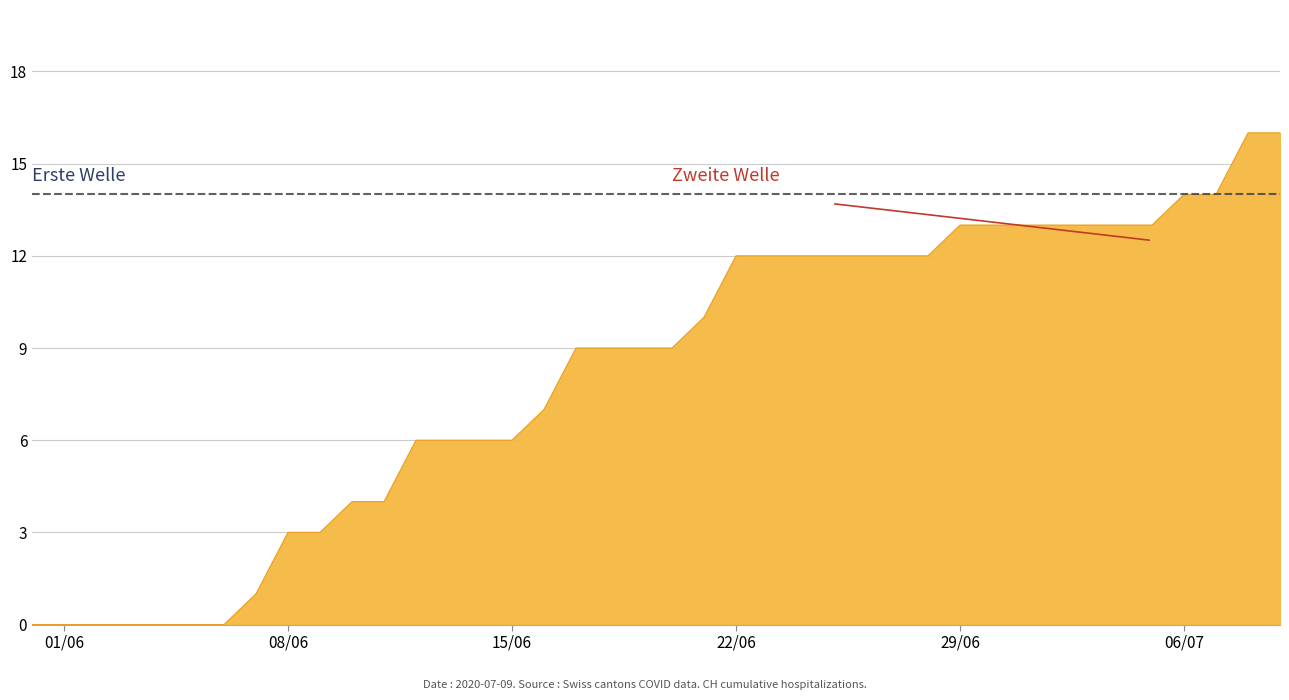

What is the greatest value displayed?

16